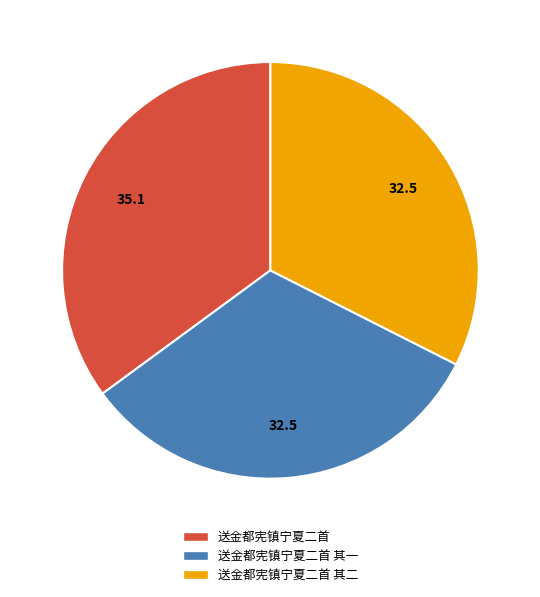

Which category has the biggest portion of the pie?

送金都宪镇宁夏二首